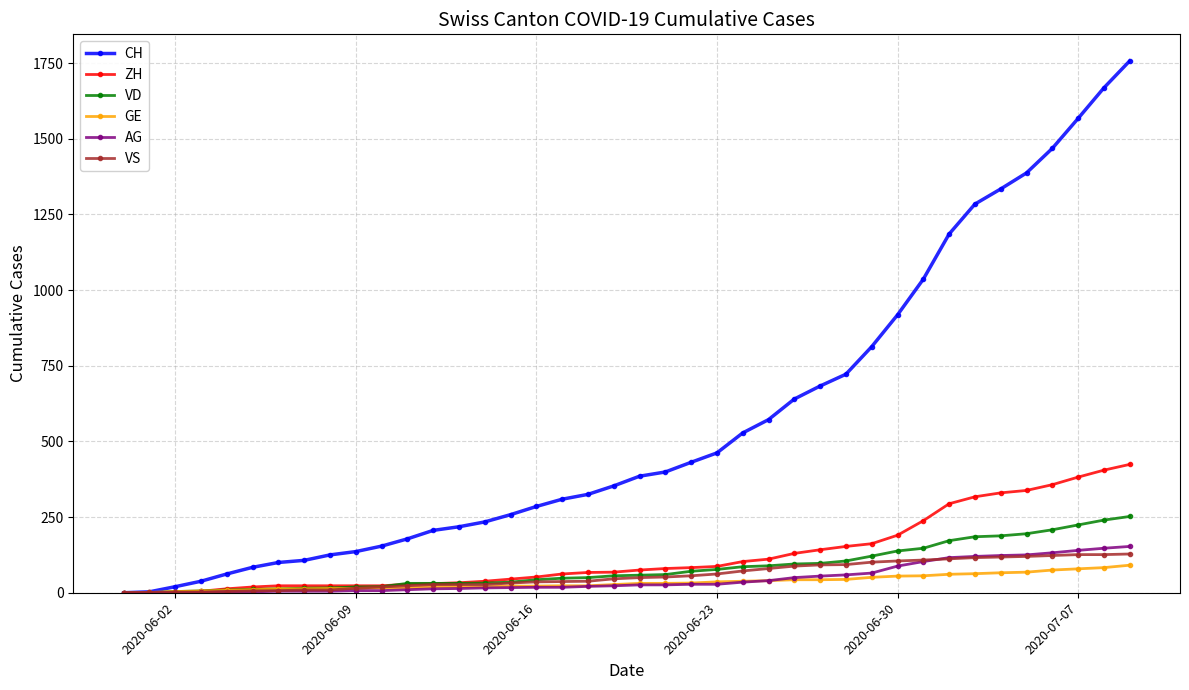

Which series has the largest range (max minus min)?

CH